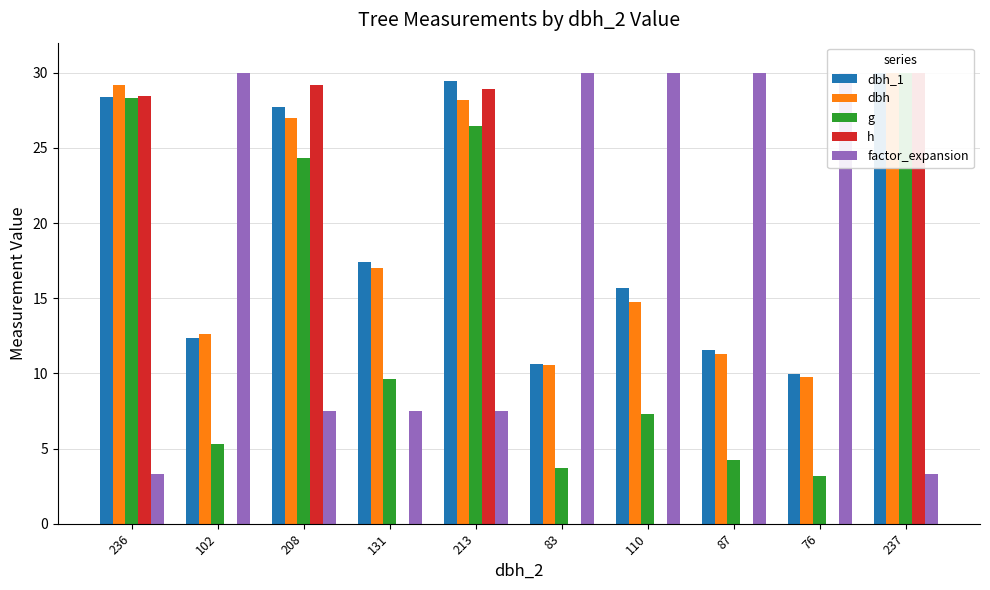

Which category has the lowest value across all series?

102